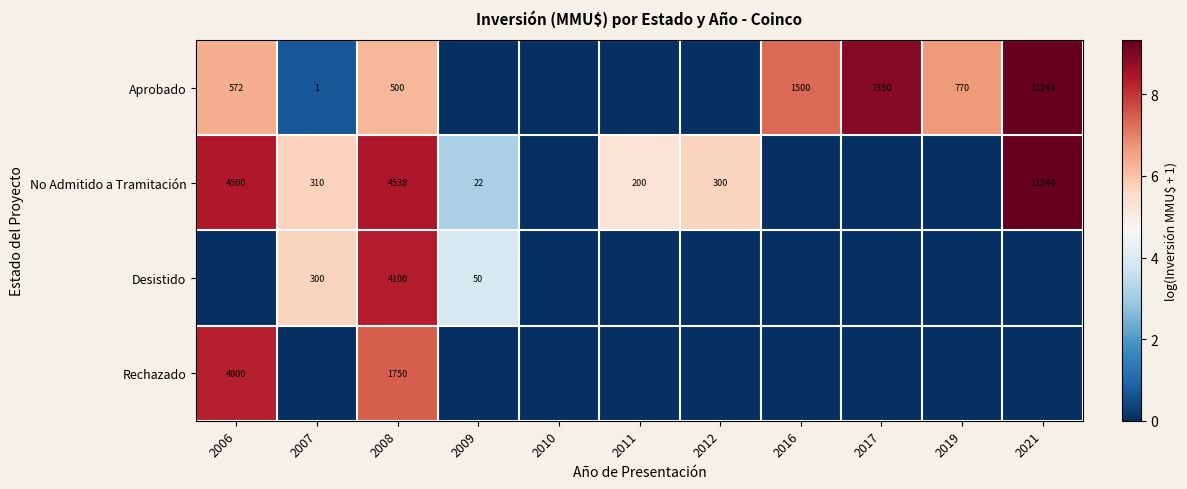

Rank the series at 2008 from lowest to highest value.

Aprobado, Rechazado, Desistido, No Admitido a Tramitación